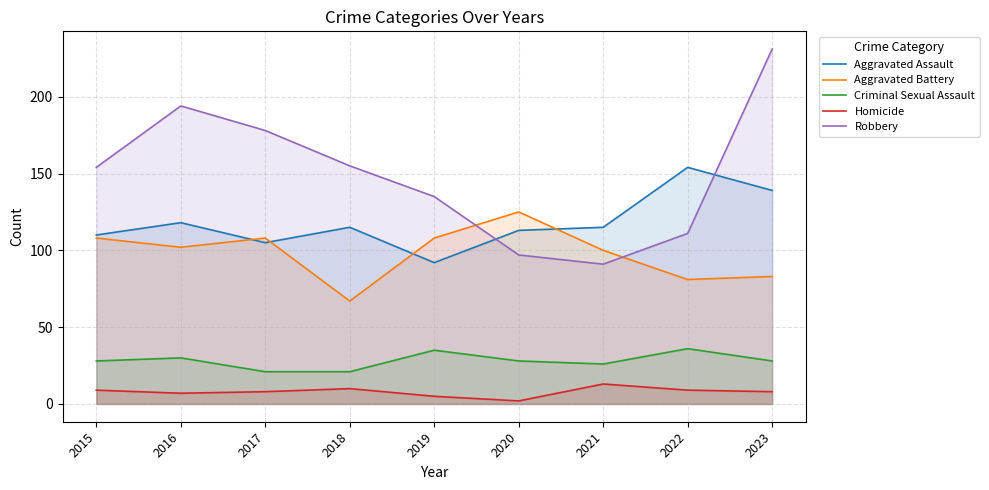

True or false: Aggravated Battery and Criminal Sexual Assault cross at least once.

False